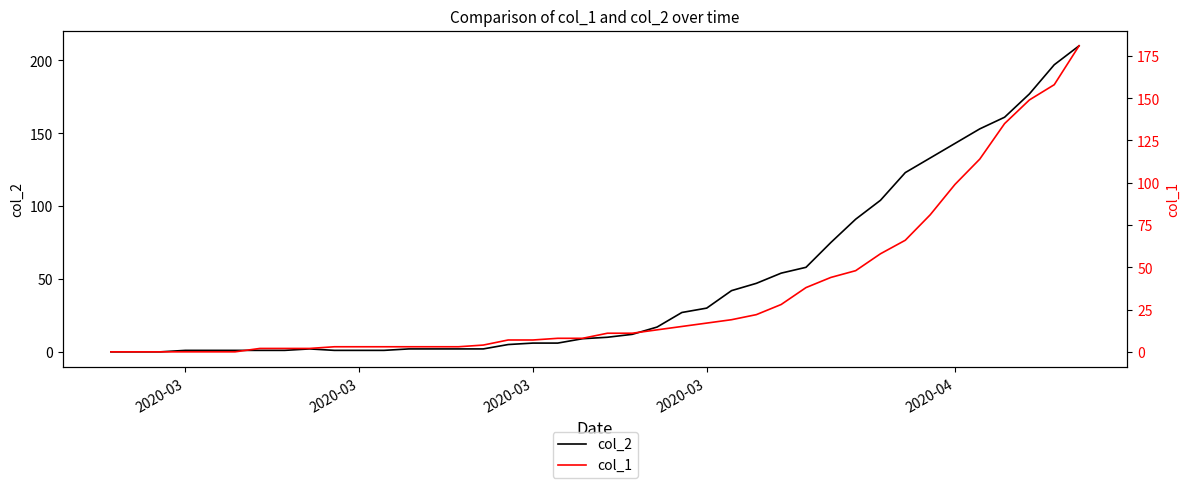

How many series are shown in this chart?

2